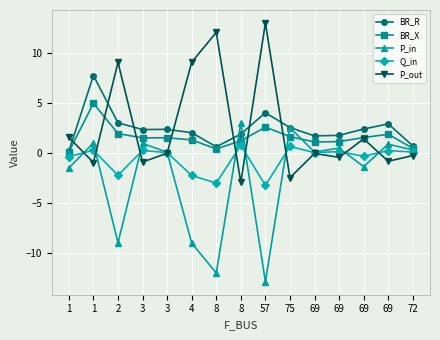

What is the label of the 4th point from the right?

69